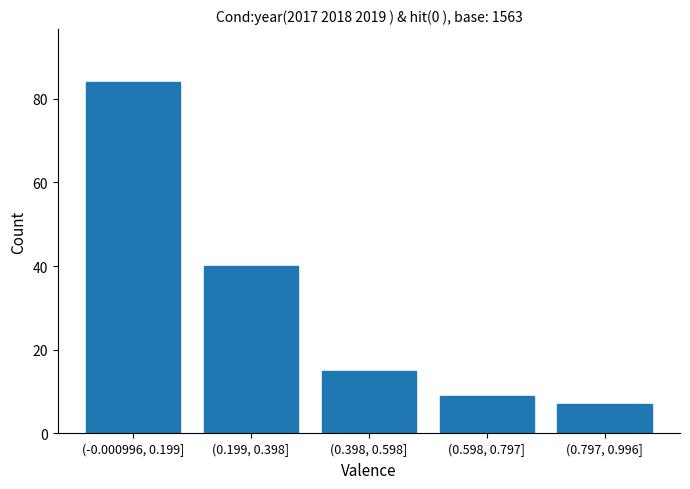

Reading right to left, transcribe all the data shown in this chart.

7	9	15	40	84